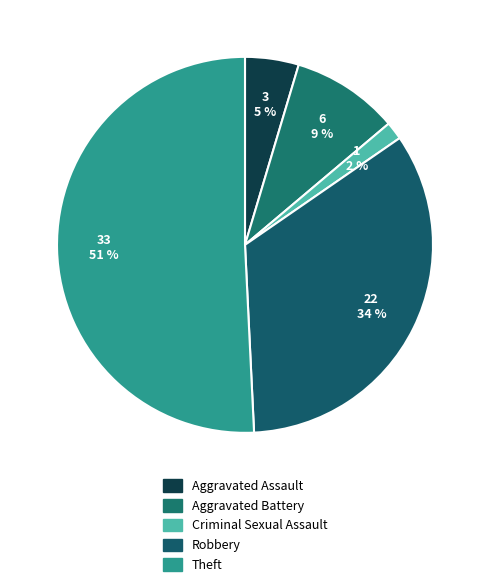

To the nearest percent, what is the average slice percentage?

20%